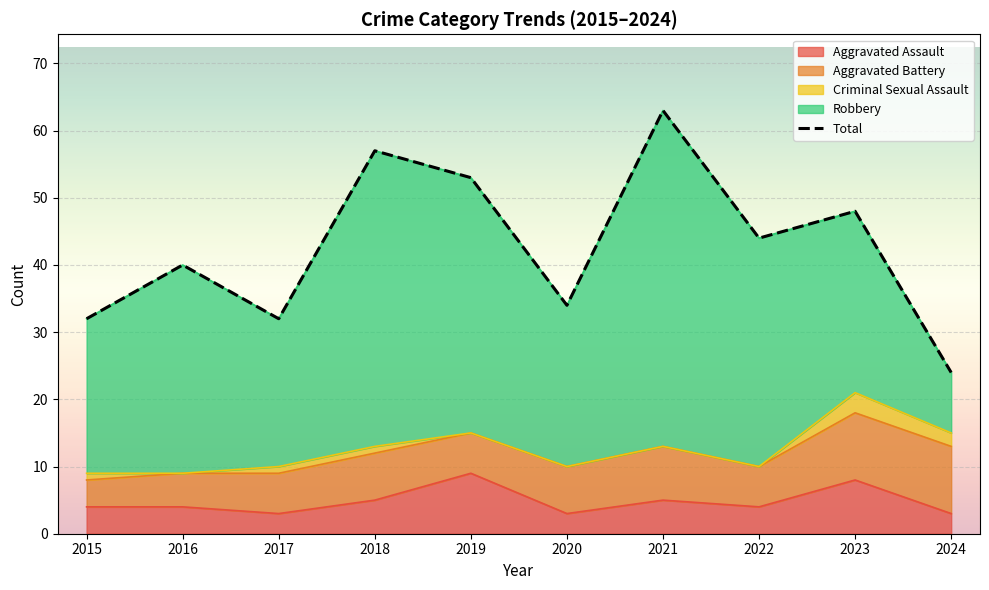

Reading left to right, transcribe all the data shown in this chart.

32	40	32	57	53	34	63	44	48	24